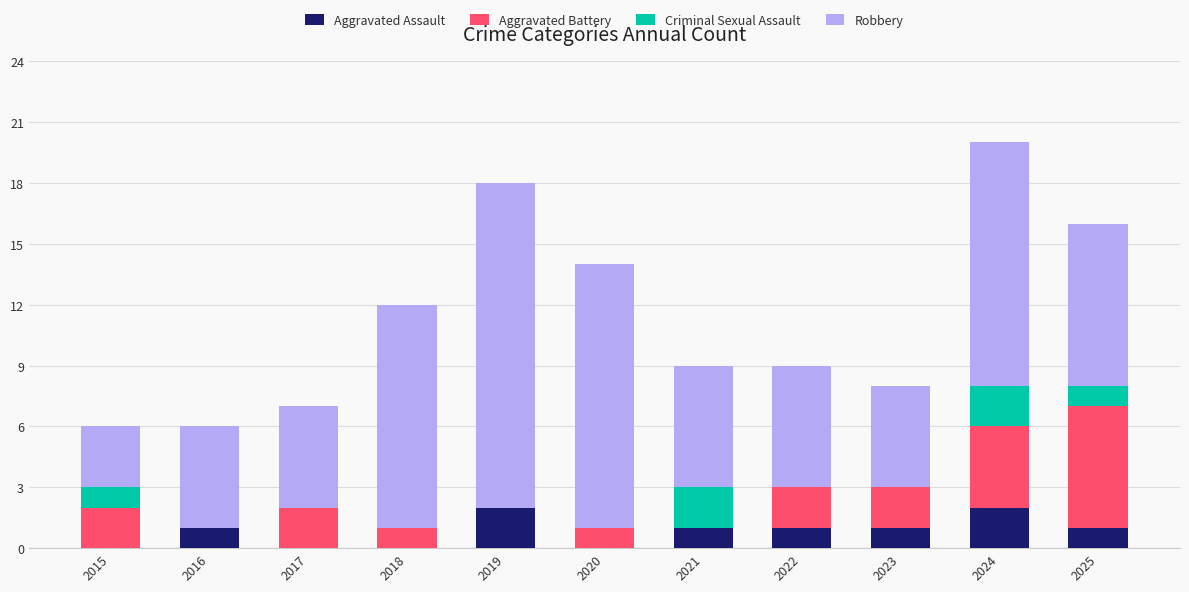

The value of Aggravated Assault at 2017 is 0. True or false?

True